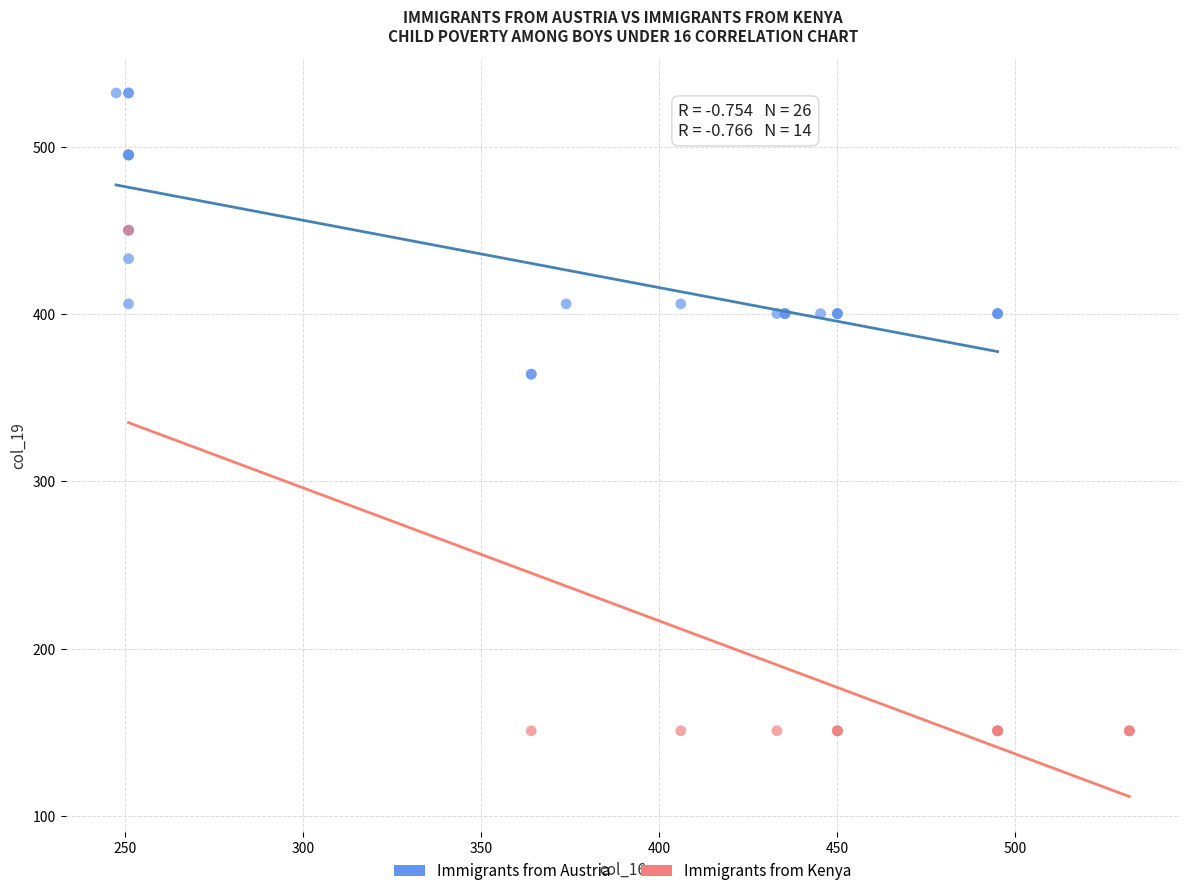

Which series reaches the maximum Y coordinate?

Immigrants from Austria